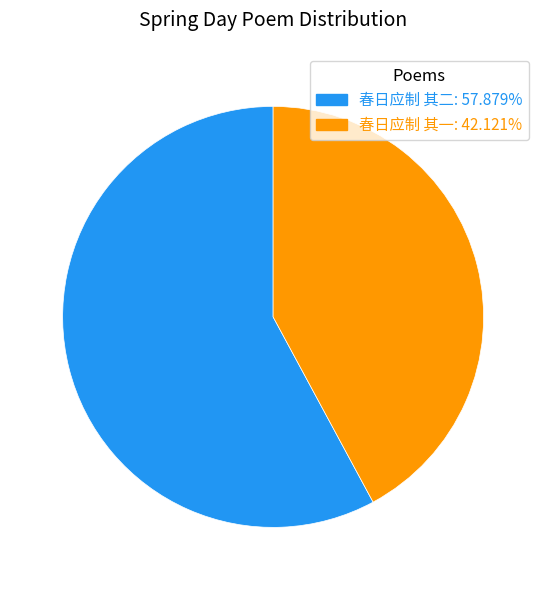

Is the sum of 春日应制 其二 and 春日应制 其一 greater than half?

Yes